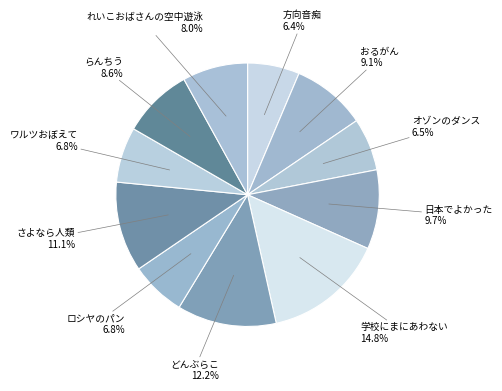

Is there a majority slice in this chart?

No